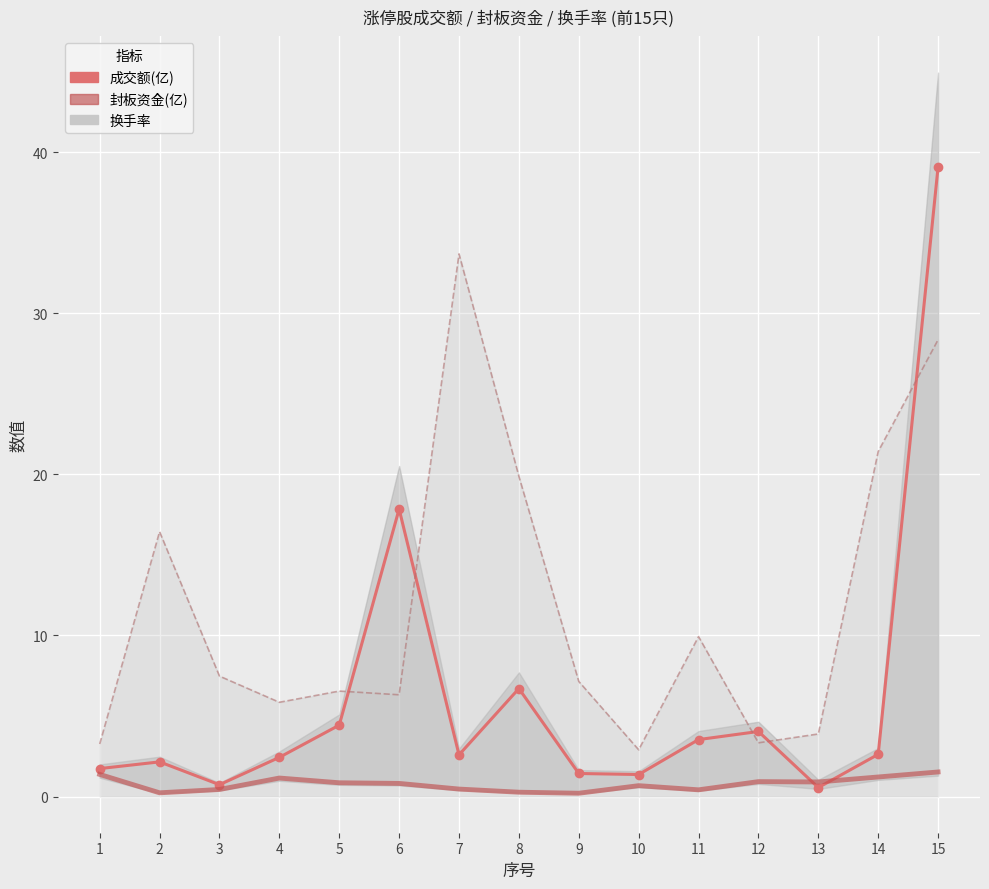

At which category does 成交额(亿) reach its first local peak?

2